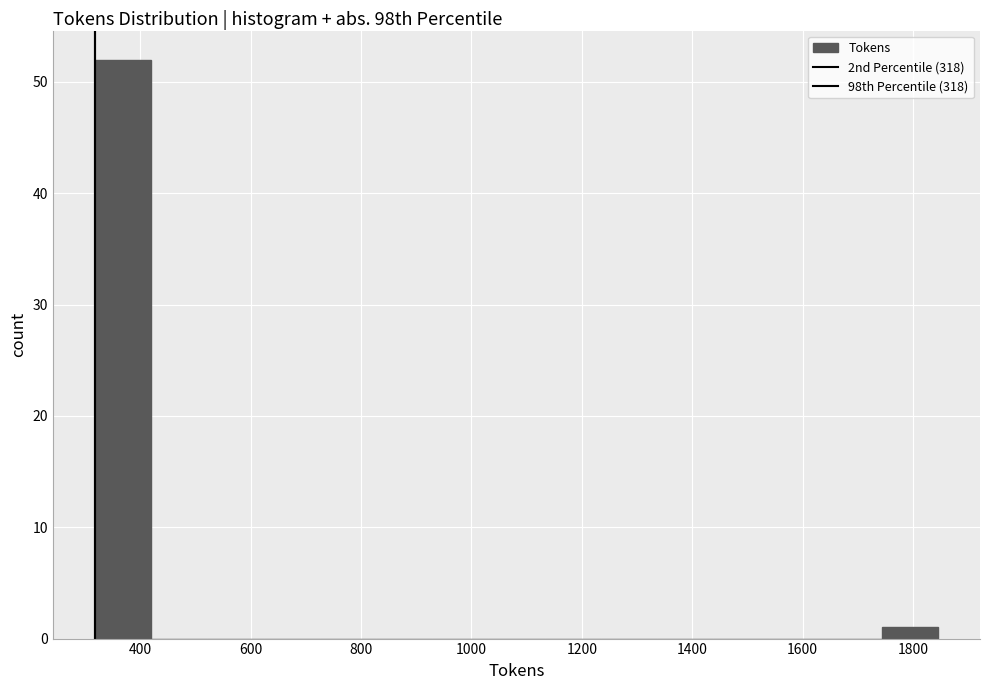

Over which range of the x-axis is the bar tallest?

320 to 420